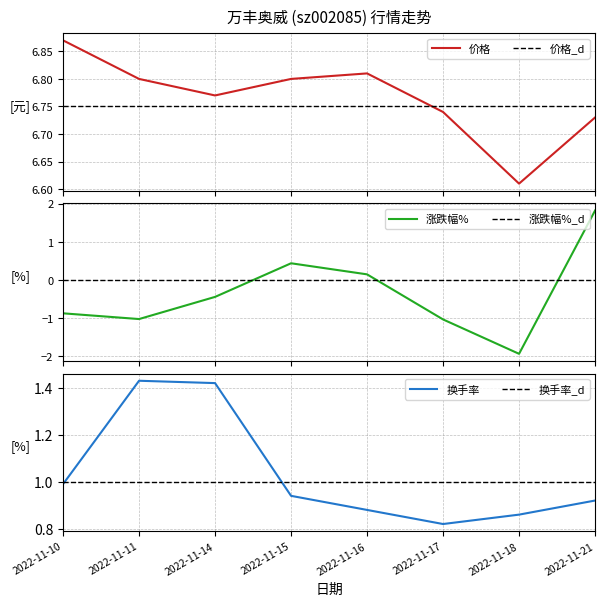

How many interior local peaks does the 涨跌幅% series have?

1